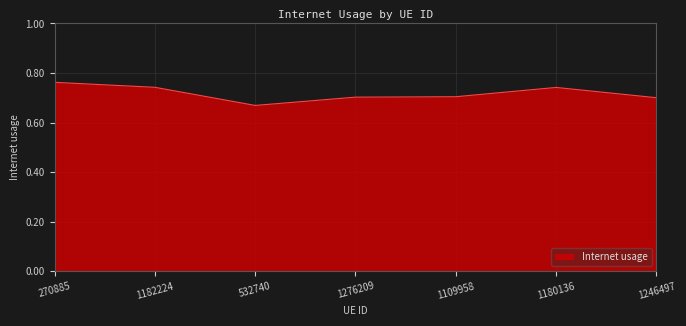

Count the values in the range 0 to 1.

7